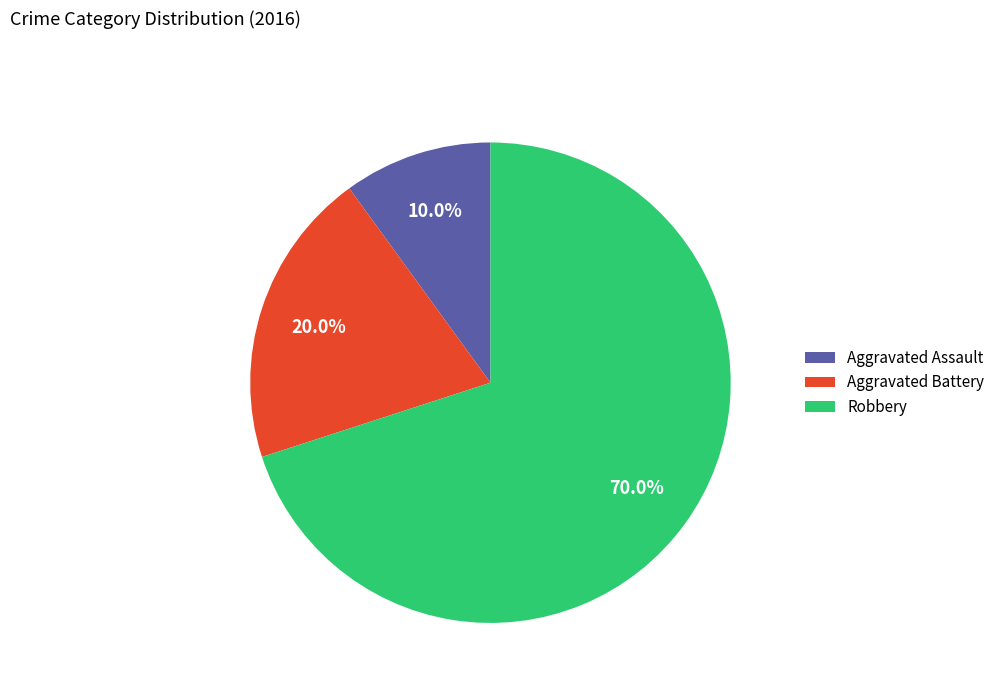

Combined, do Aggravated Battery and Robbery account for over 50%?

Yes